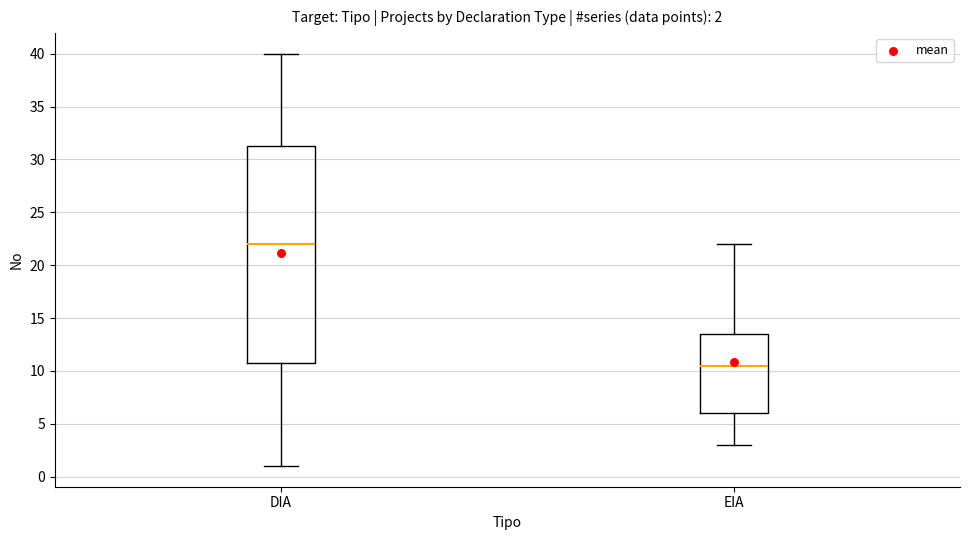

Which box is the tallest, from its lower edge to its upper edge?

DIA